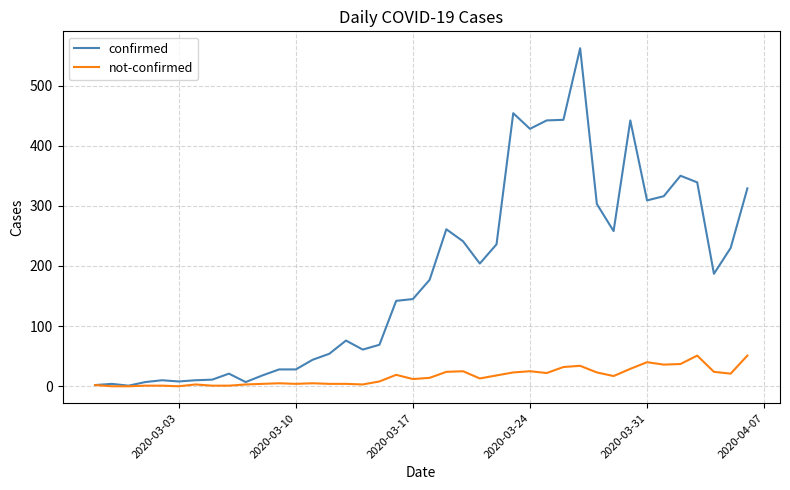

Which series has the largest total across all categories?

confirmed